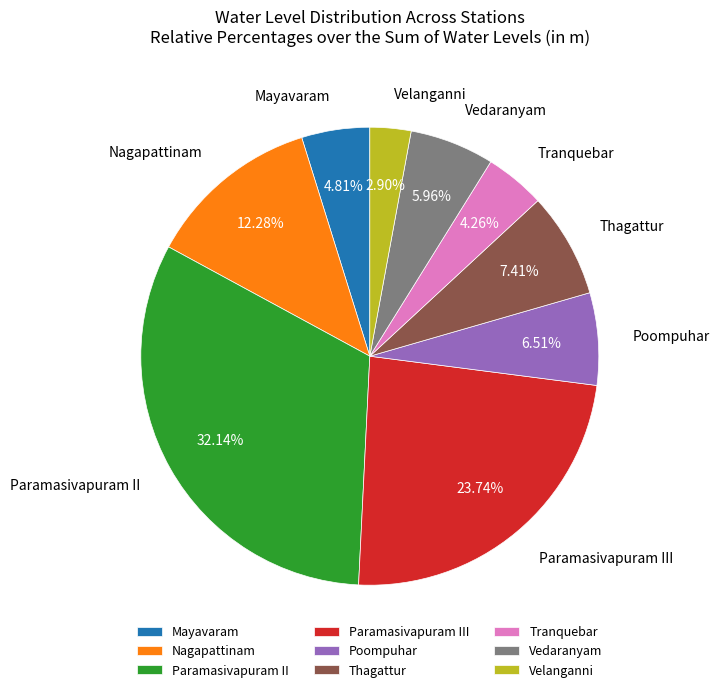

Which category has the biggest portion of the pie?

Paramasivapuram II